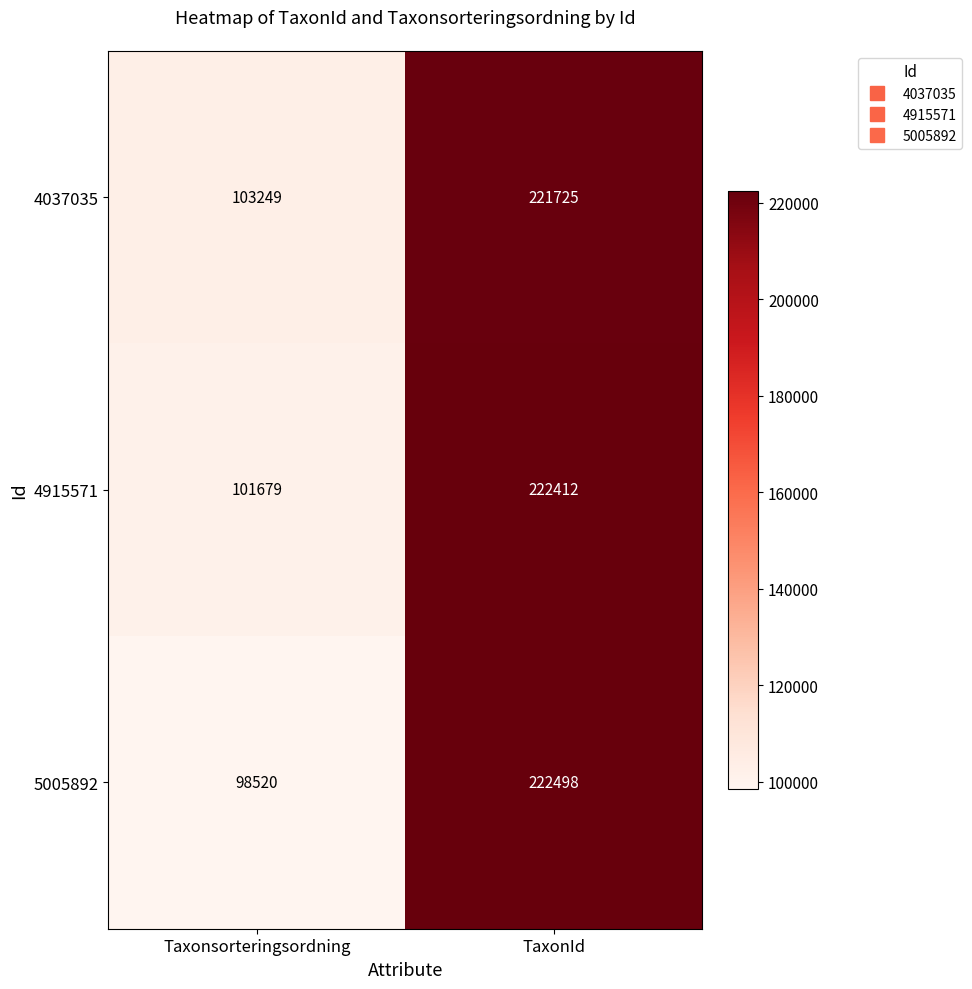

Rank the series by their average value, from highest to lowest.

4037035, 4915571, 5005892